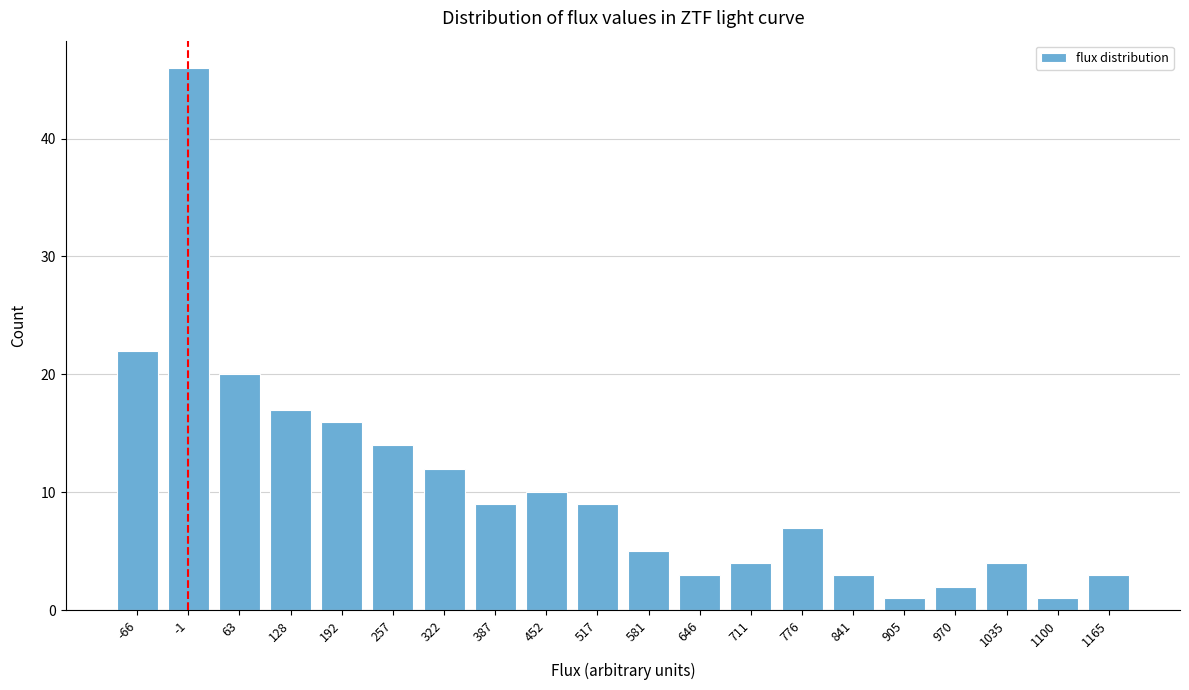

Reading left to right, extract all data points from this chart.

22	46	20	17	16	14	12	9	10	9	5	3	4	7	3	1	2	4	1	3